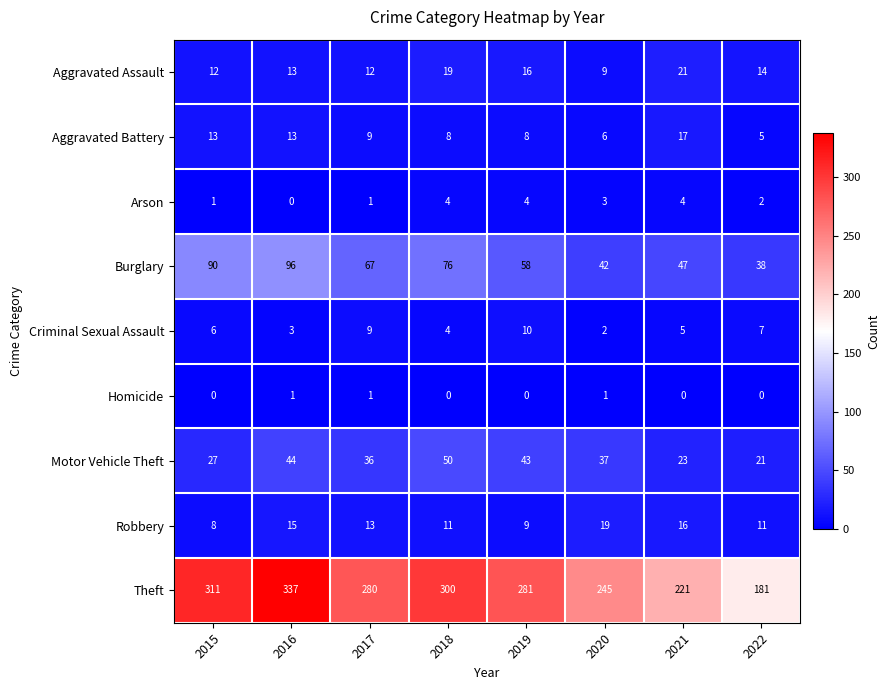

List the series in order of their peak value, highest first.

Theft, Burglary, Motor Vehicle Theft, Aggravated Assault, Robbery, Aggravated Battery, Criminal Sexual Assault, Arson, Homicide